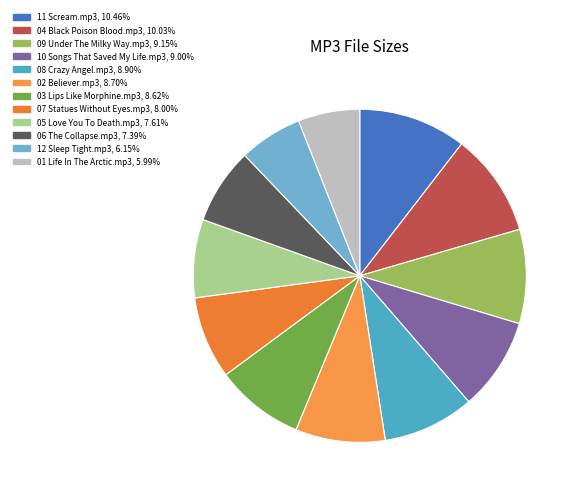

To the nearest percent, what portion does 12 Sleep Tight.mp3 represent?

6%